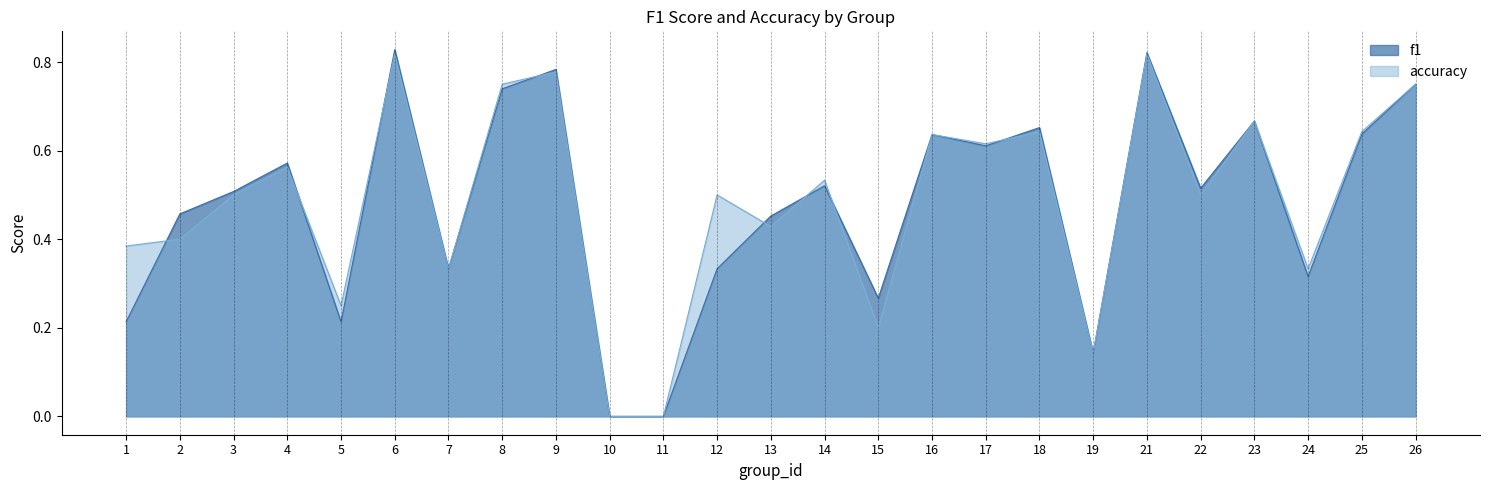

The value of f1 at 16 is 0.4. True or false?

False